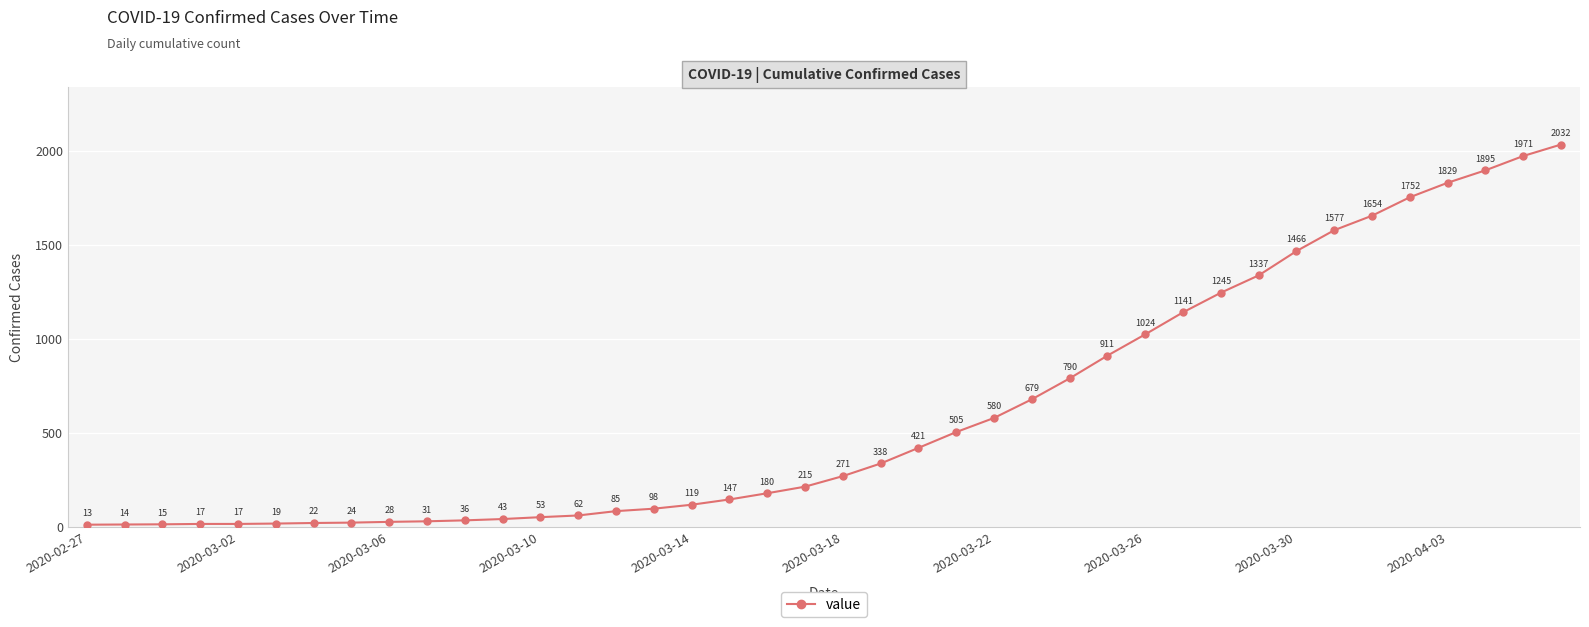

What is the value of the 23rd point from the left?

421